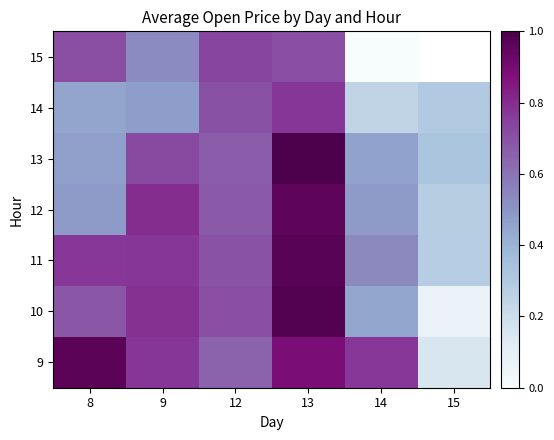

The 14 series shows 0.3 at 15. True or false?

True